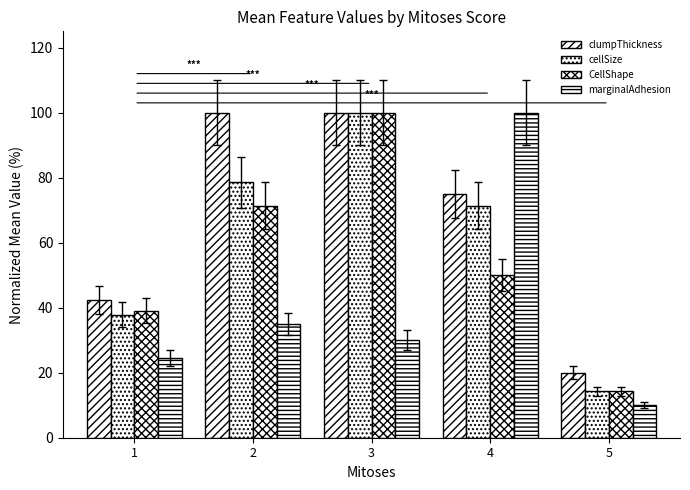

At which category is the sum across all series the highest?

3